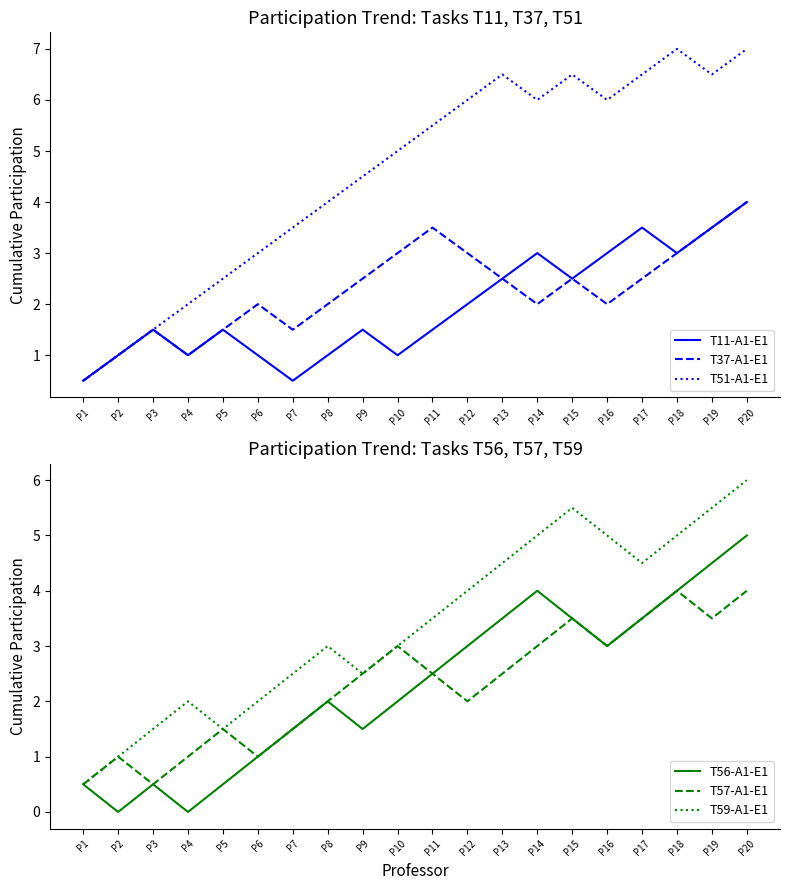

How many lines are shown in the chart?

6